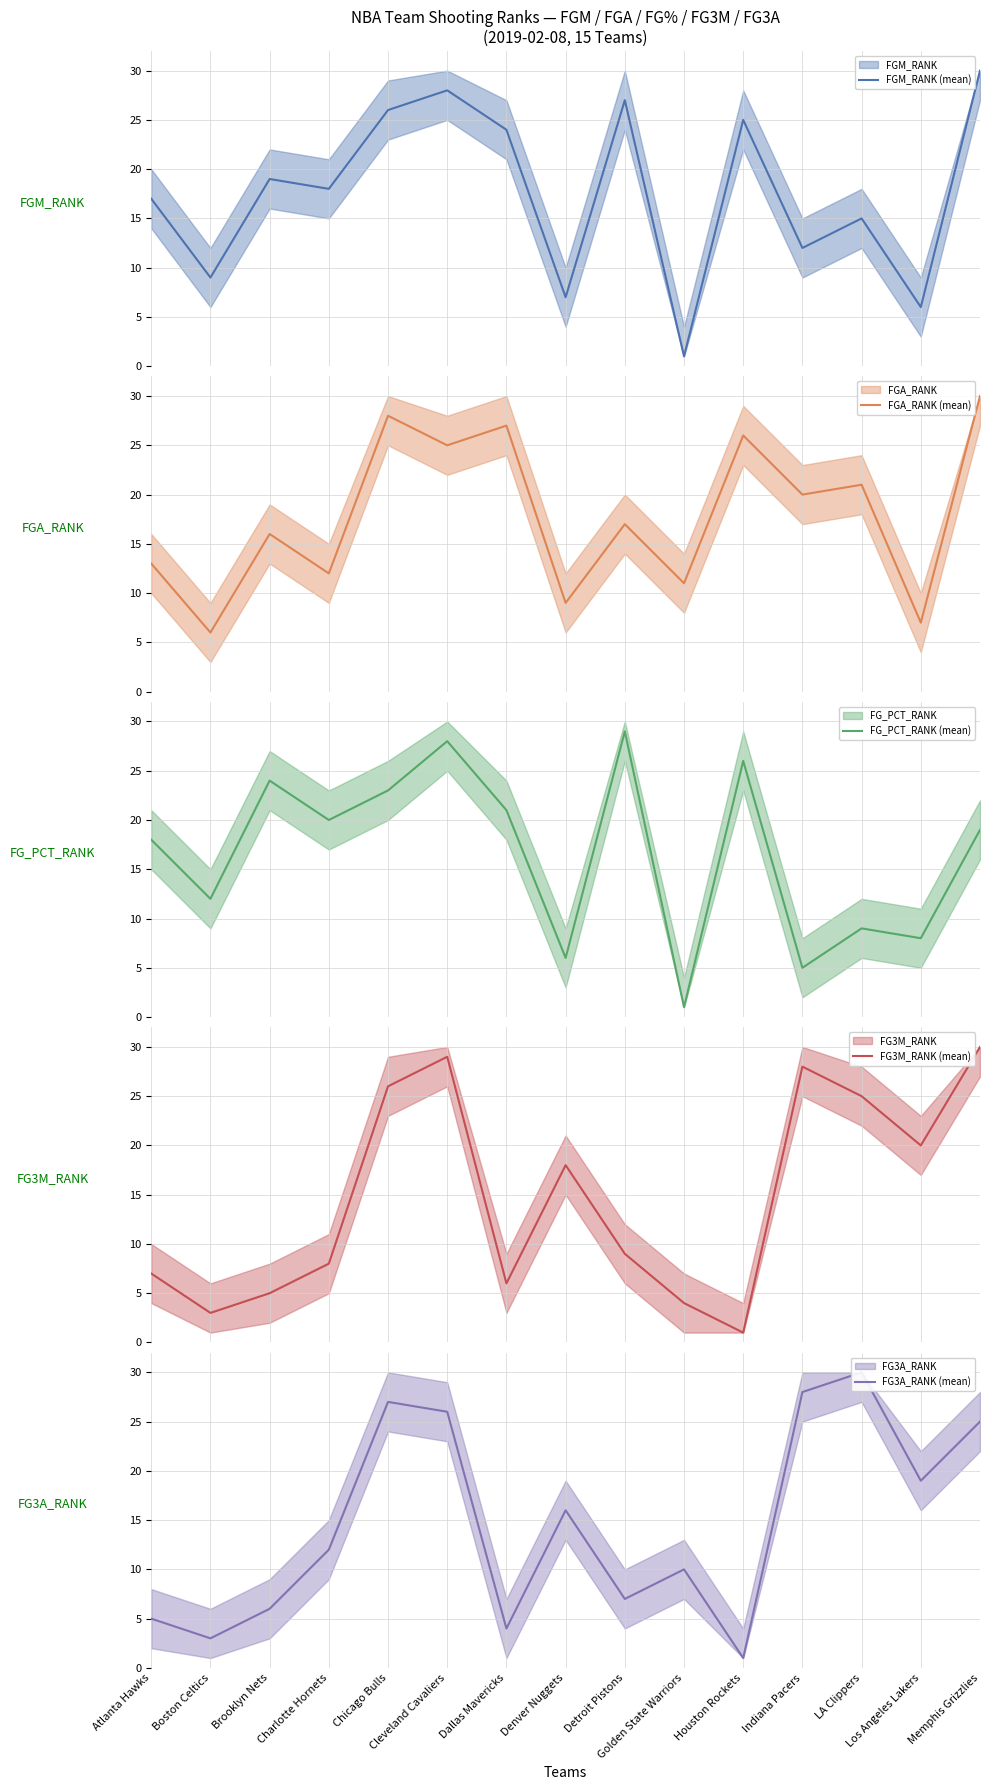

What position from the right is Dallas Mavericks?

9